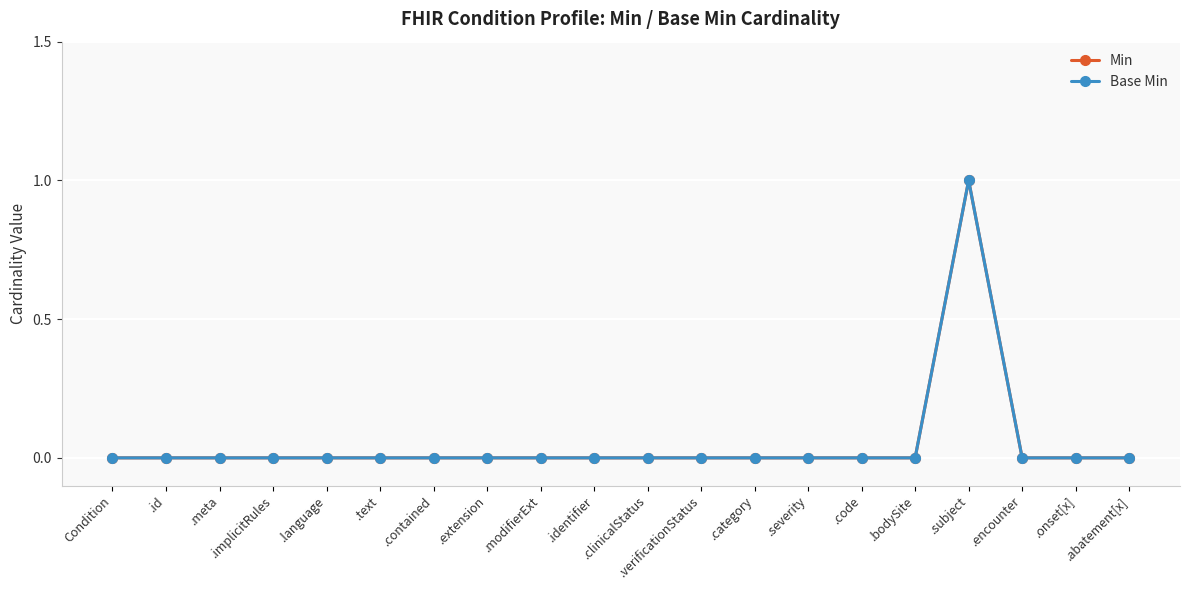

Does the chart have visible grid lines?

Yes